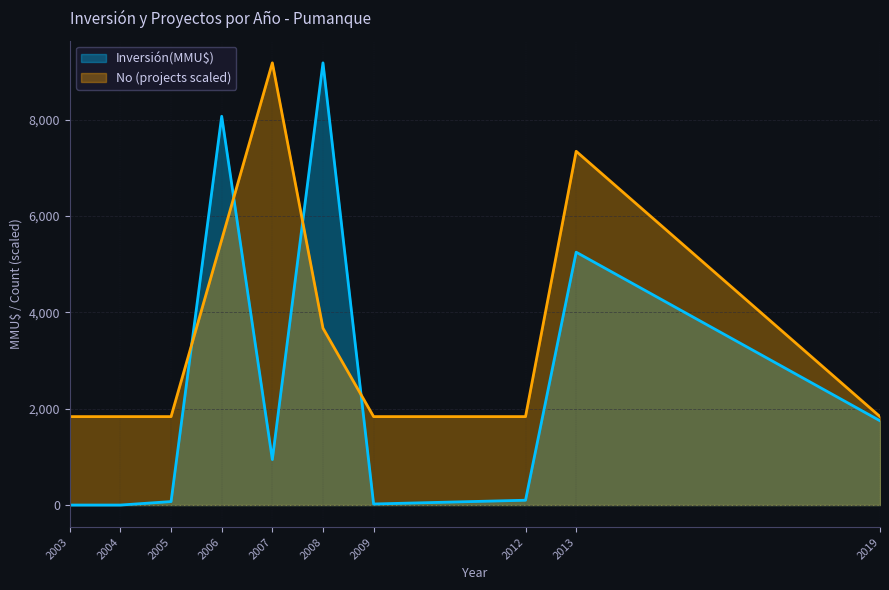

What is the greatest value displayed?

9181.0